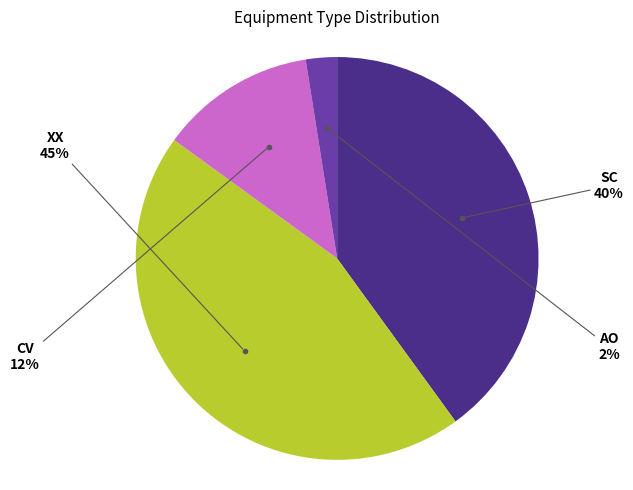

Count the number of slices in the pie.

4